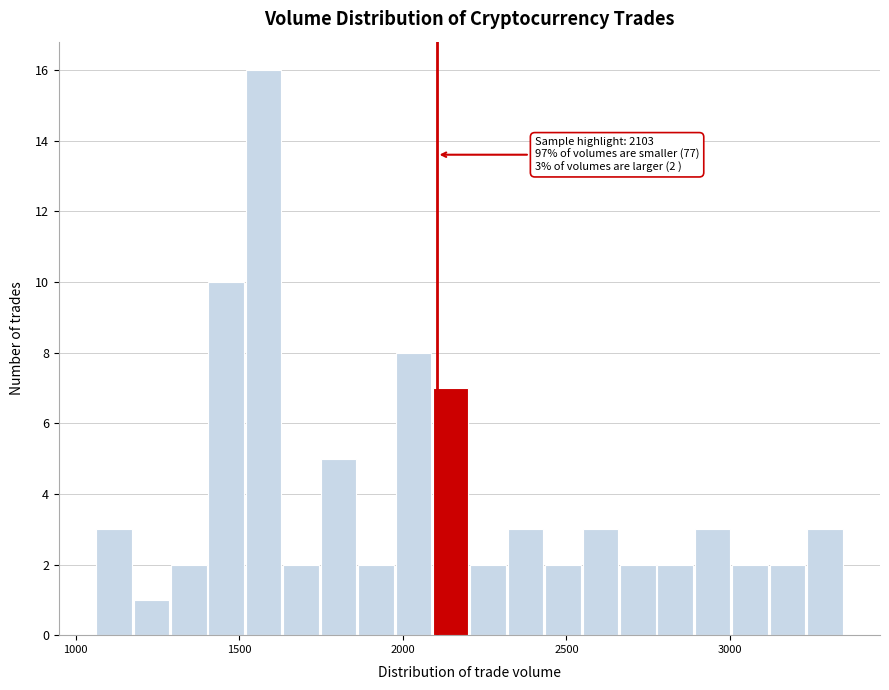

Around what value on the x-axis is the tallest bar? Give the approximate position of its centre, as read against the axis.

1550